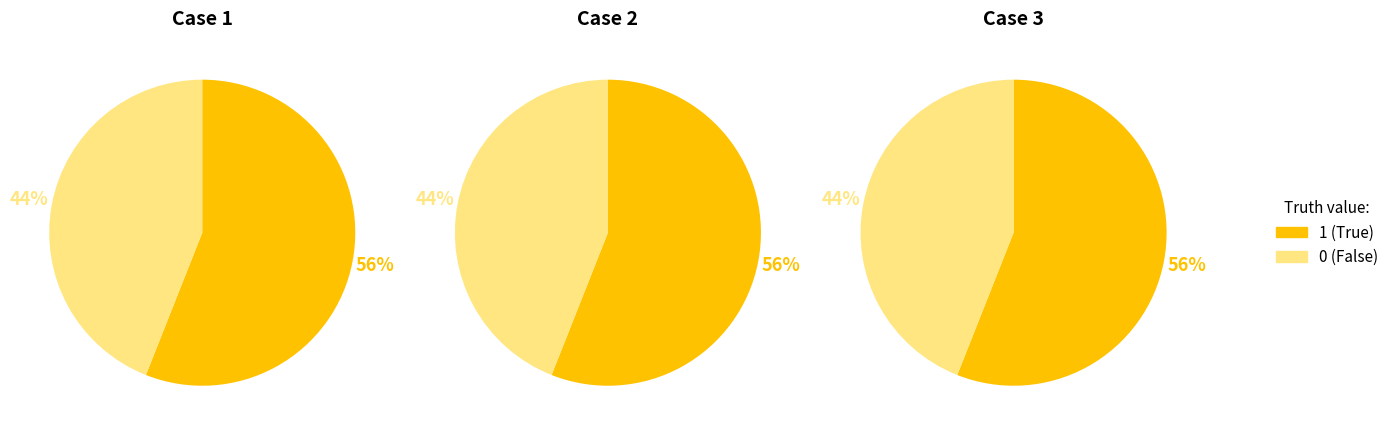

To the nearest percent, what is the average slice percentage?

50%